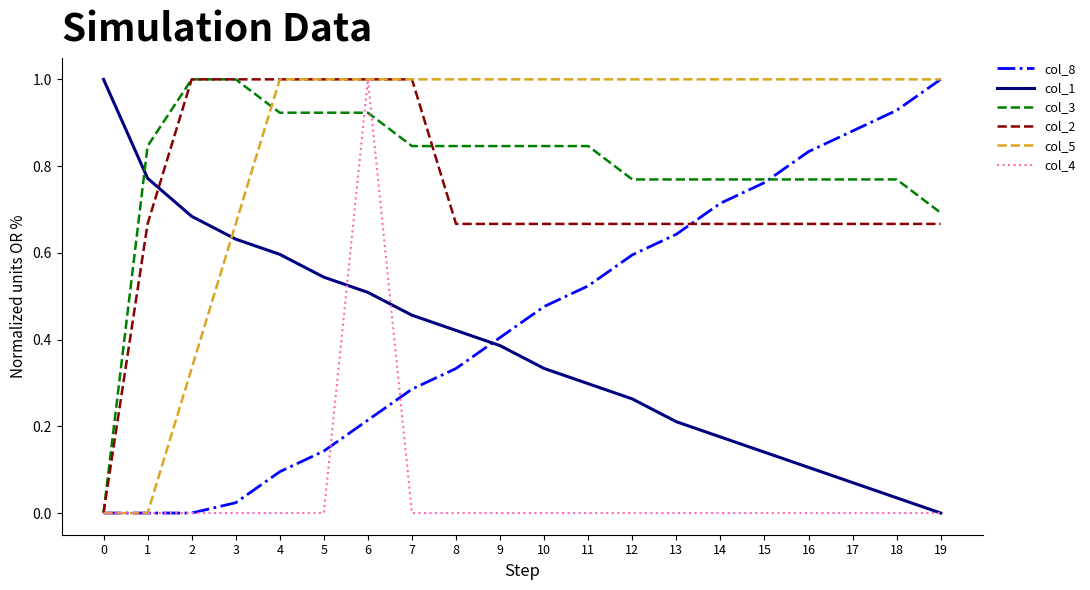

What is the difference between the maximum and second lowest values in the col_5 series?

1.0